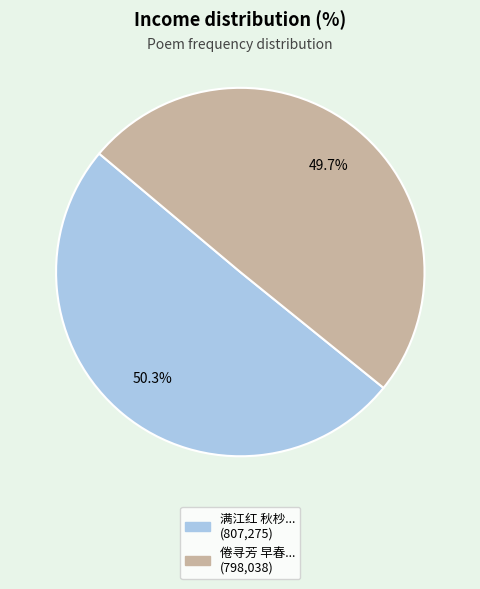

Is there any slice that represents more than half of the pie?

Yes